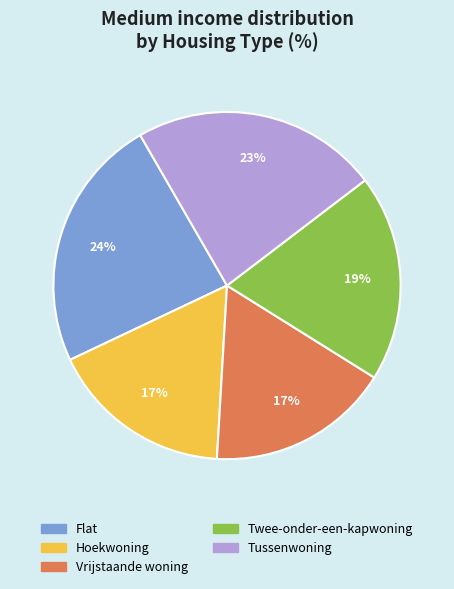

Combined, do Tussenwoning and Twee-onder-een-kapwoning account for over 50%?

No